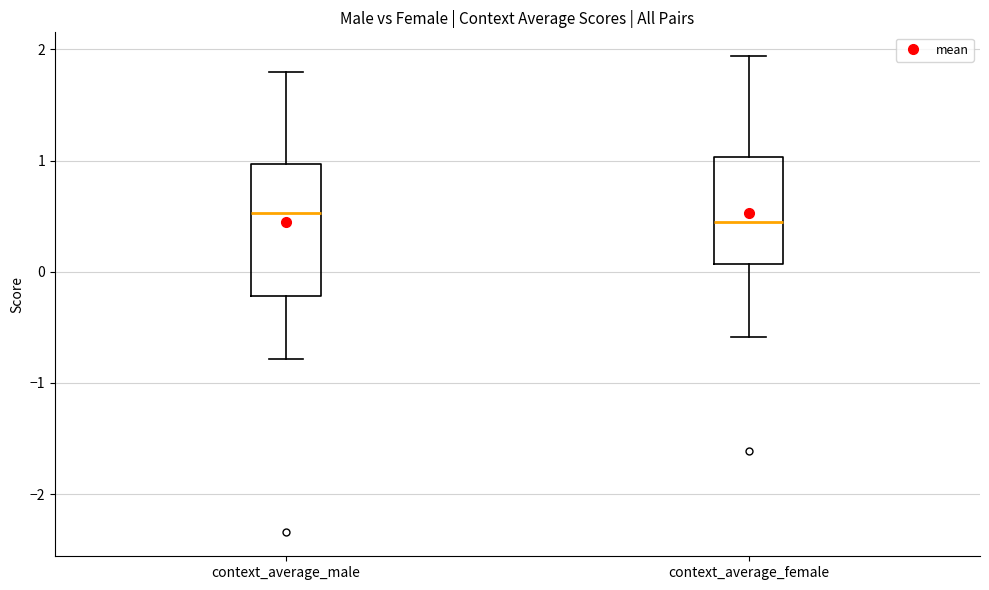

Which box is the tallest, from its lower edge to its upper edge?

context_average_male